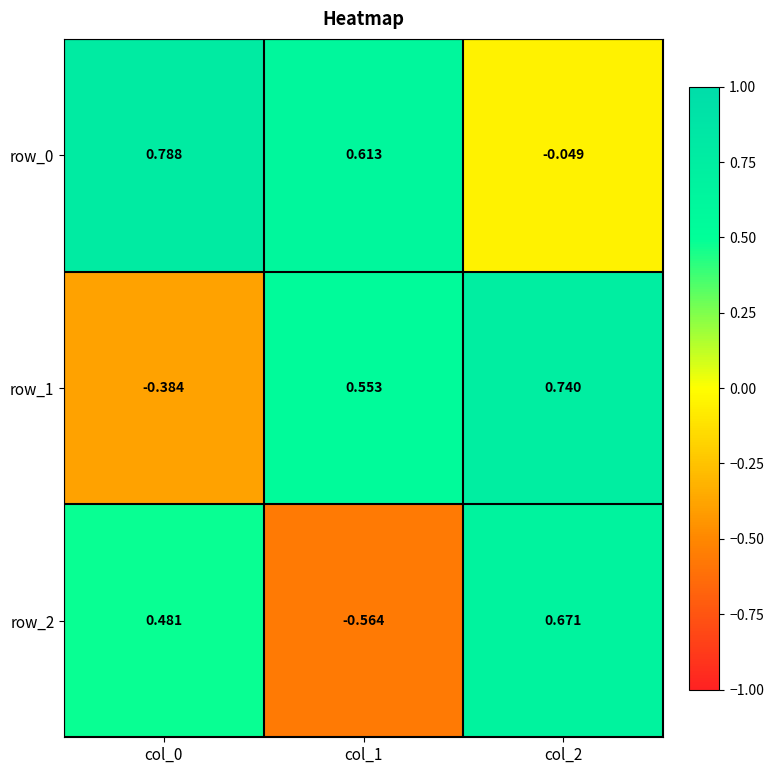

Is the value of row_1 at col_2 greater than the value of row_0 at col_1?

Yes